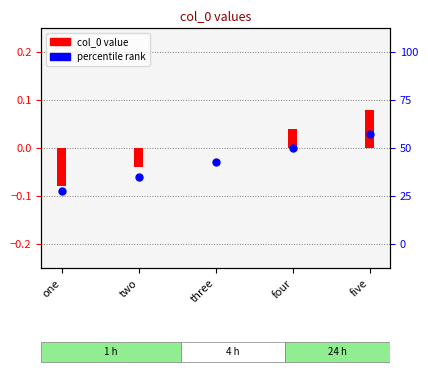

What is the change in value from two to five?

+0.1